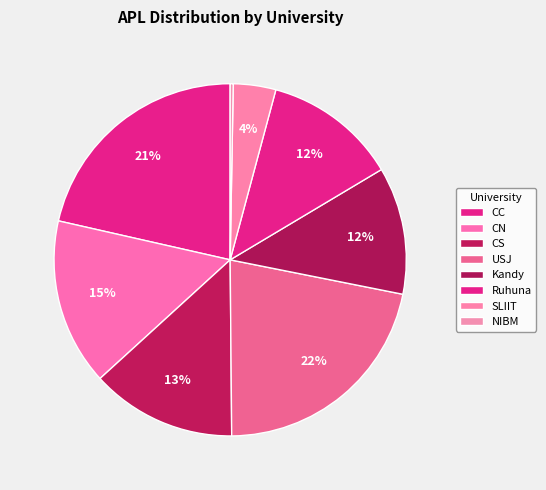

Does any single category account for the majority?

No